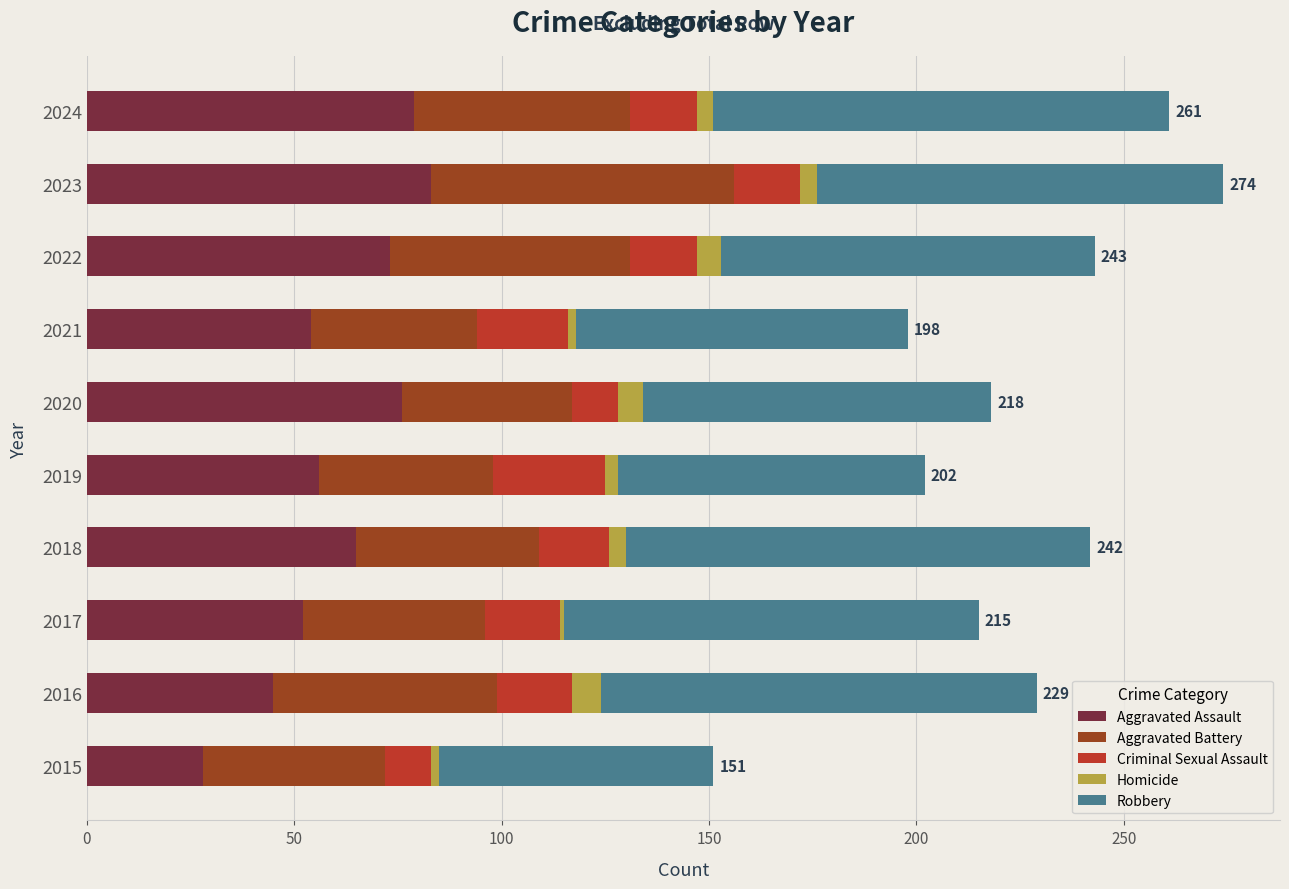

What is the total value across all series at 2022?

243